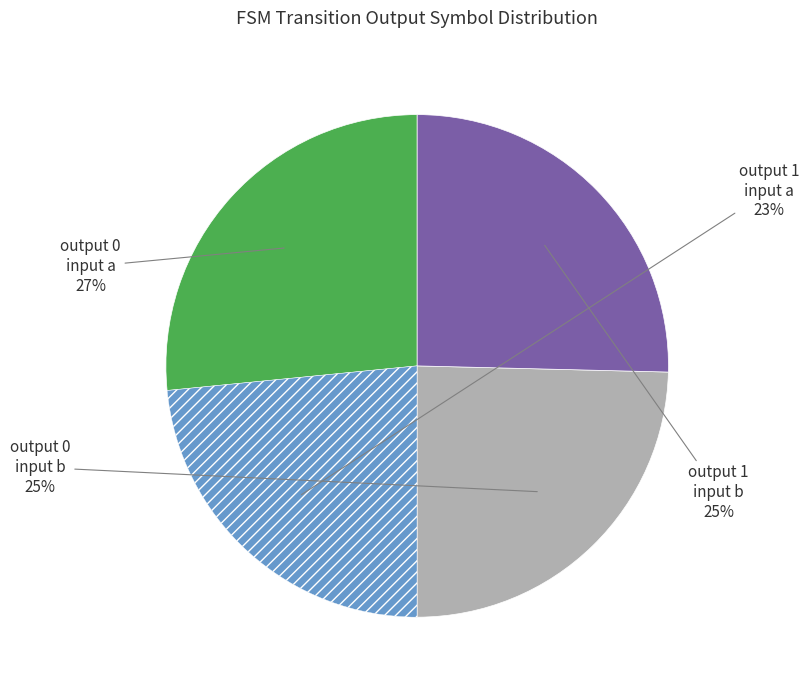

To the nearest percent, what is the average slice percentage?

25%